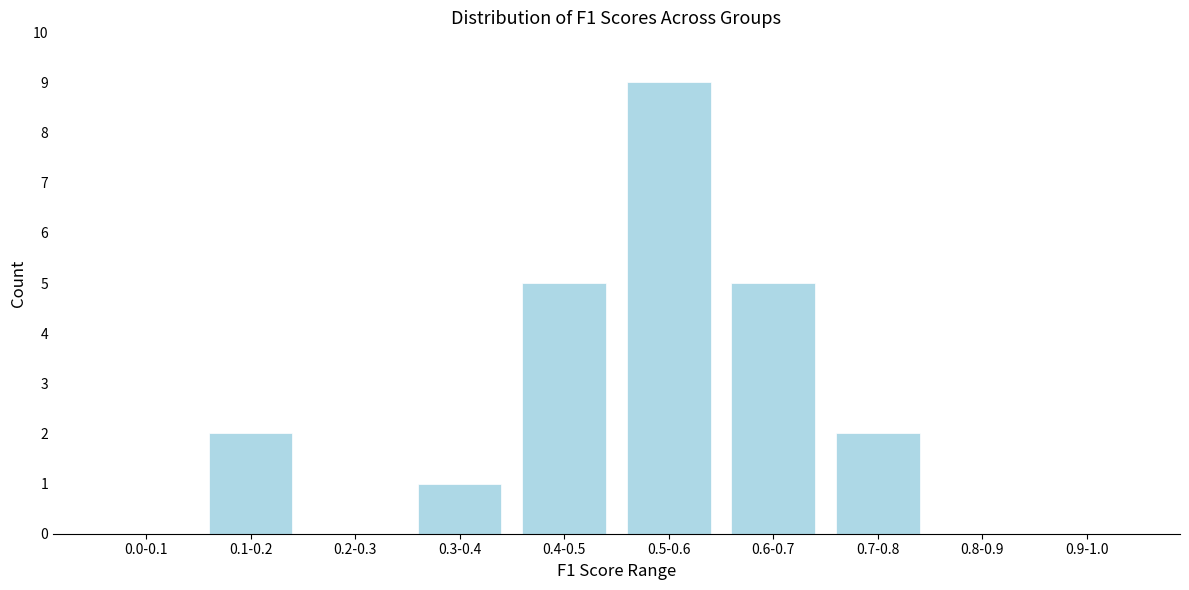

Reading right to left, list all the values displayed in this chart.

0.9-1.0=0	0.8-0.9=0	0.7-0.8=2	0.6-0.7=5	0.5-0.6=9	0.4-0.5=5	0.3-0.4=1	0.2-0.3=0	0.1-0.2=2	0.0-0.1=0